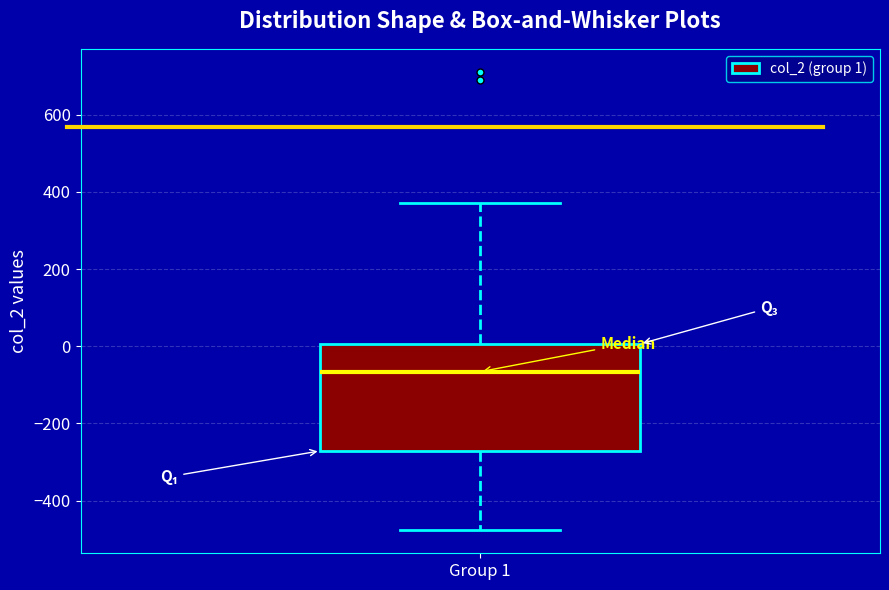

Transcribe this box plot: give where the median line is, the range the box spans, and where the two whiskers end, as read against the y-axis. The values are not printed on the chart, so give them approximately, as read against the axis.

median -60, box -280 to 0, whiskers -480 to 380